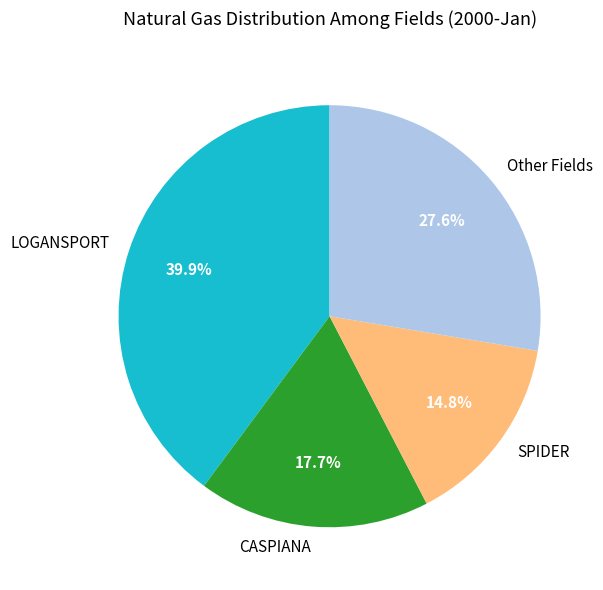

Which category has the smallest portion of the pie?

SPIDER